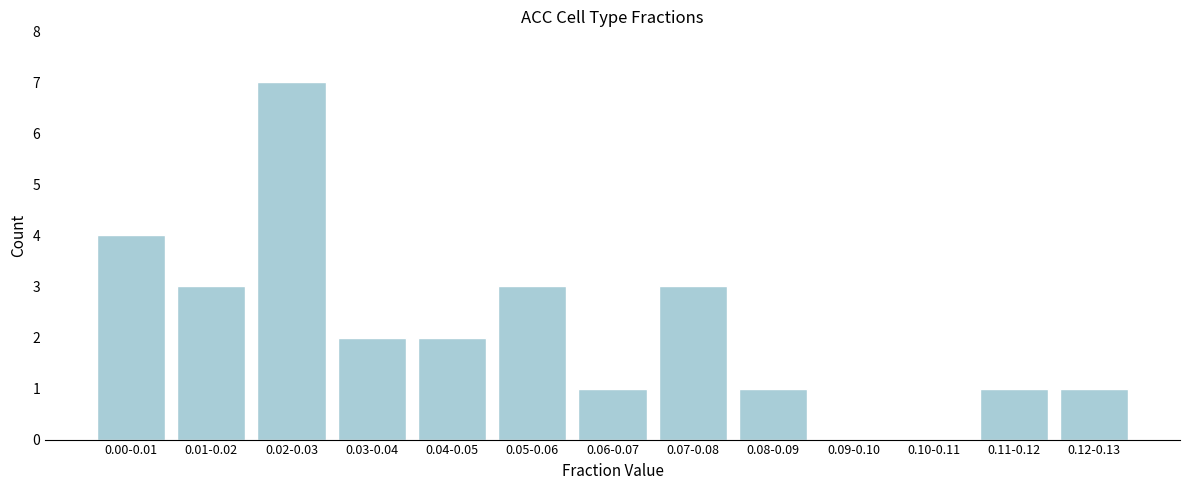

Reading right to left, list all the values displayed in this chart.

0.12-0.13=1	0.11-0.12=1	0.10-0.11=0	0.09-0.10=0	0.08-0.09=1	0.07-0.08=3	0.06-0.07=1	0.05-0.06=3	0.04-0.05=2	0.03-0.04=2	0.02-0.03=7	0.01-0.02=3	0.00-0.01=4